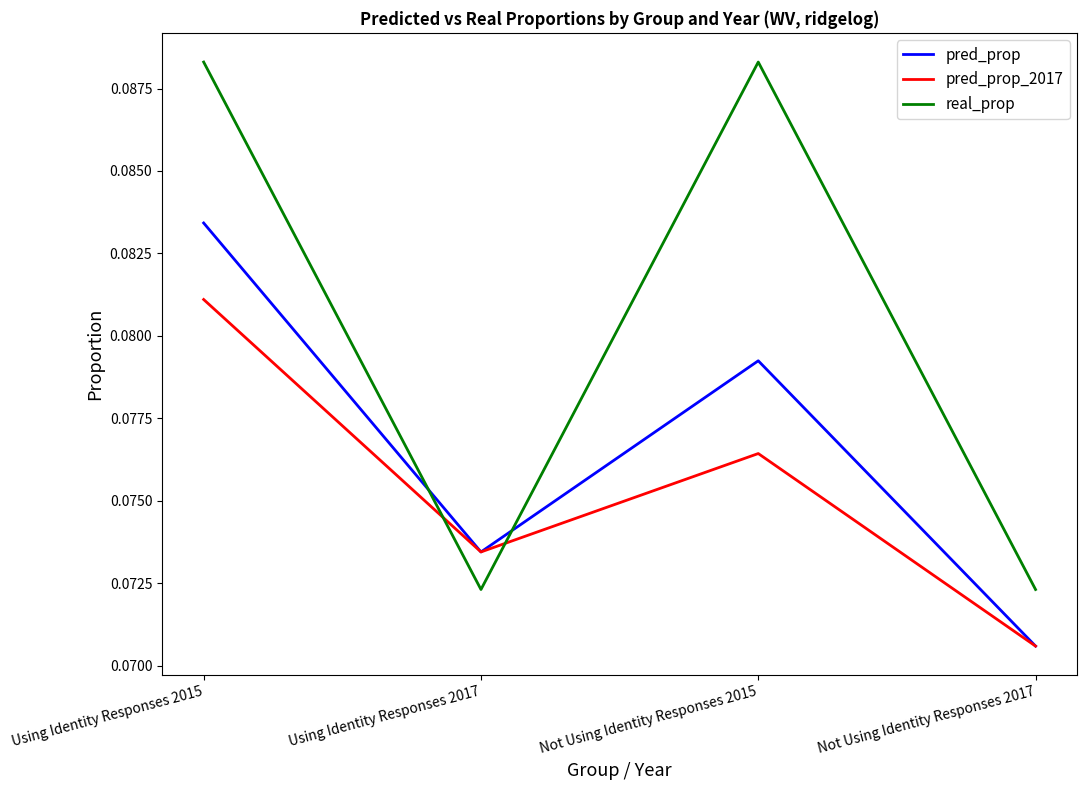

Is this an area chart (filled region under the line)?

No